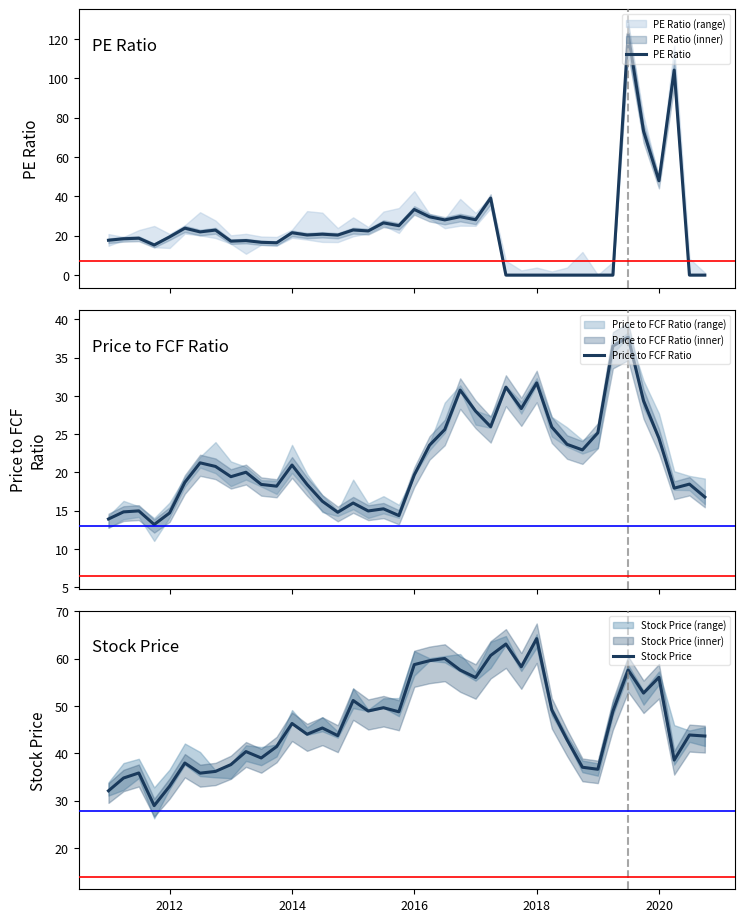

What is the lowest value of the Price to FCF Ratio series?

13.2